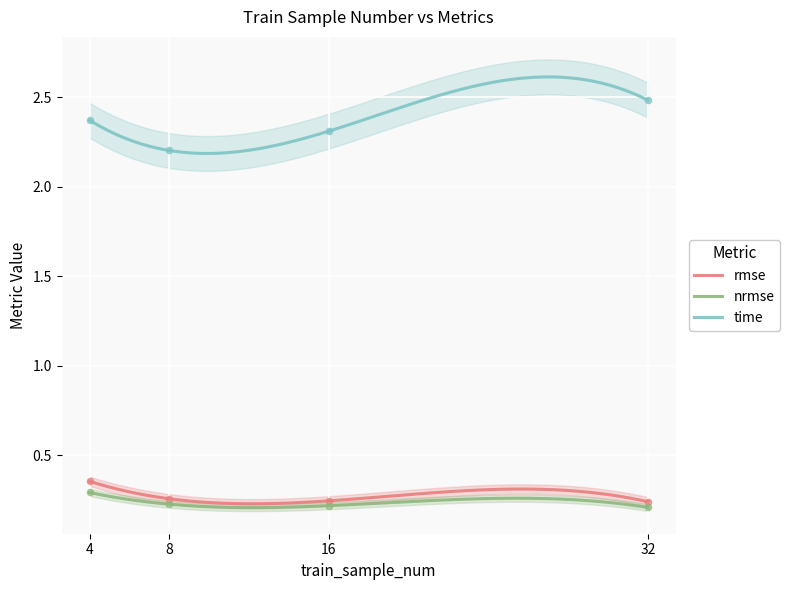

What are all the series names shown in the legend?

rmse, nrmse, time